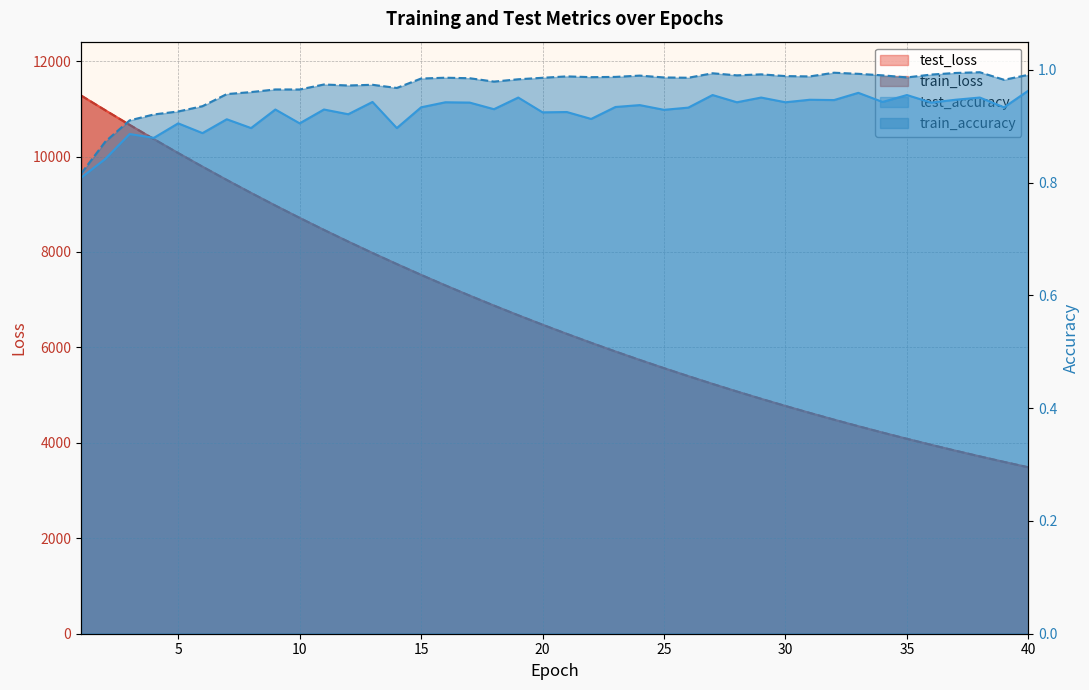

Which series has the largest range (max minus min)?

test_loss